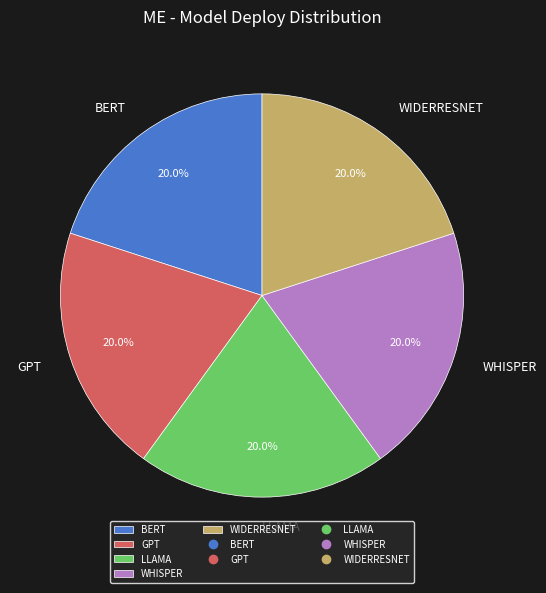

Does LLAMA account for over 50% of the chart?

No